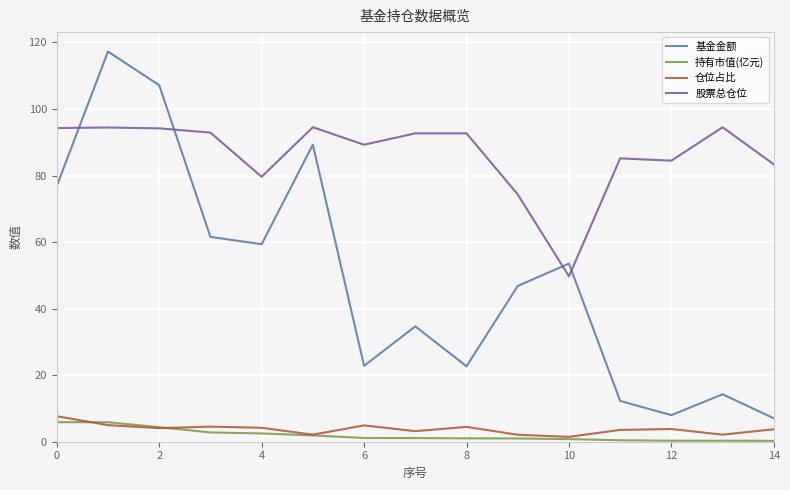

What are all the series names shown in the legend?

基金金额, 持有市值(亿元), 仓位占比, 股票总仓位